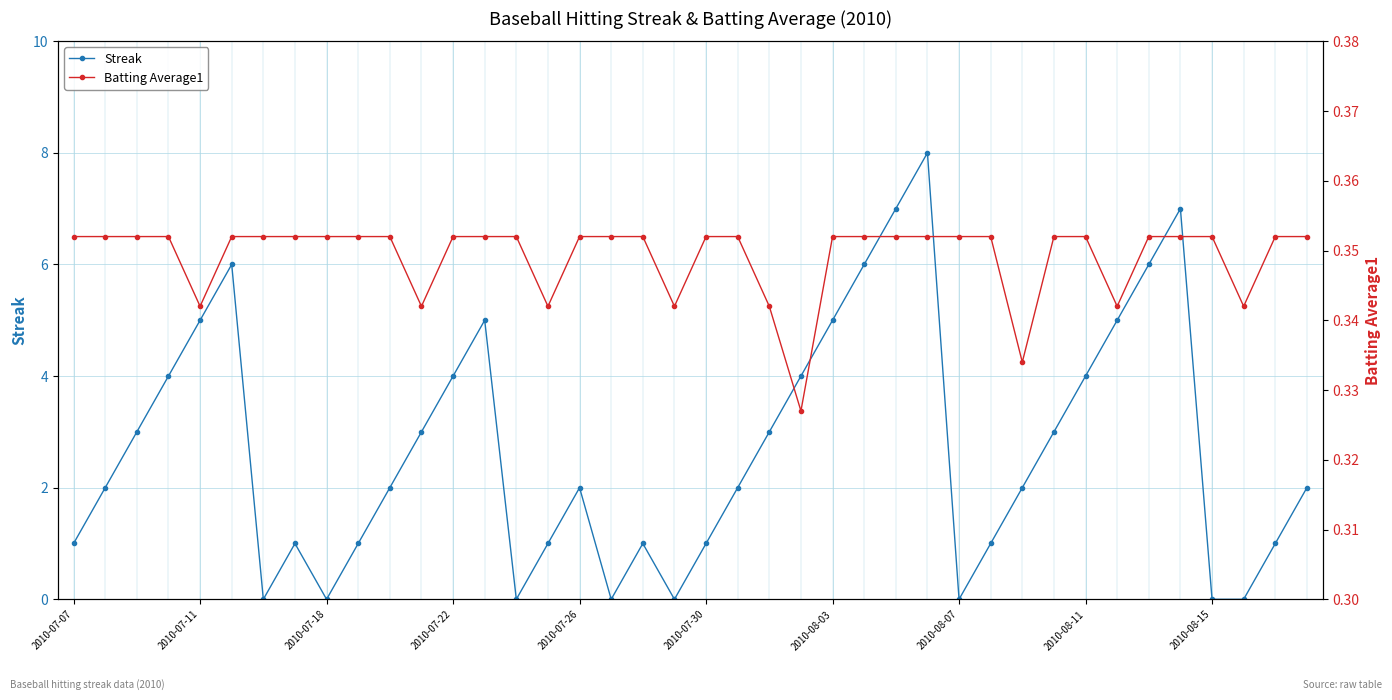

Which has a higher value, 34 or 27?

27